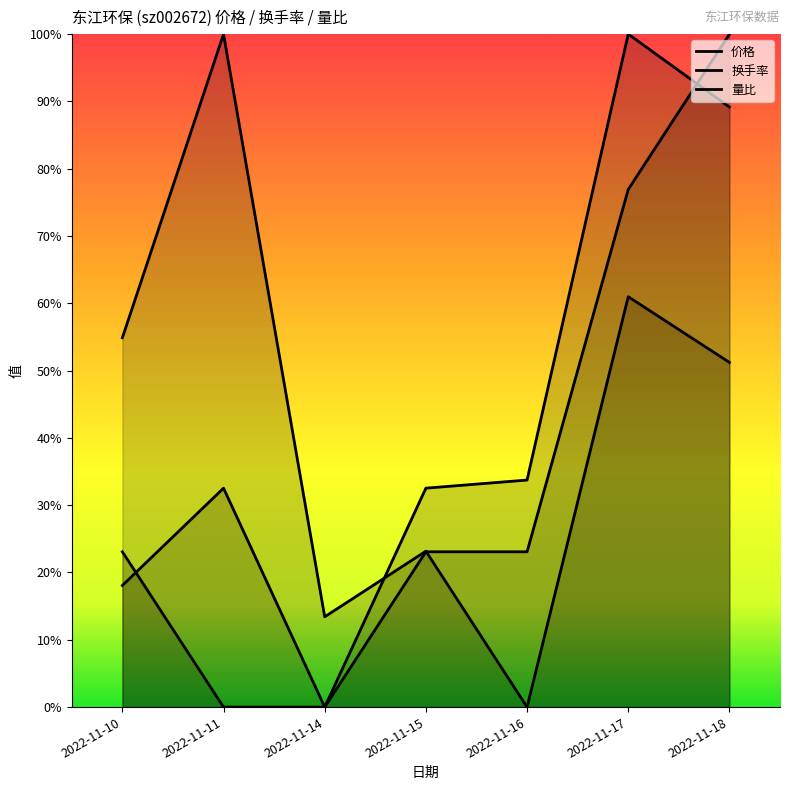

How many values in 量比 are above zero?

6